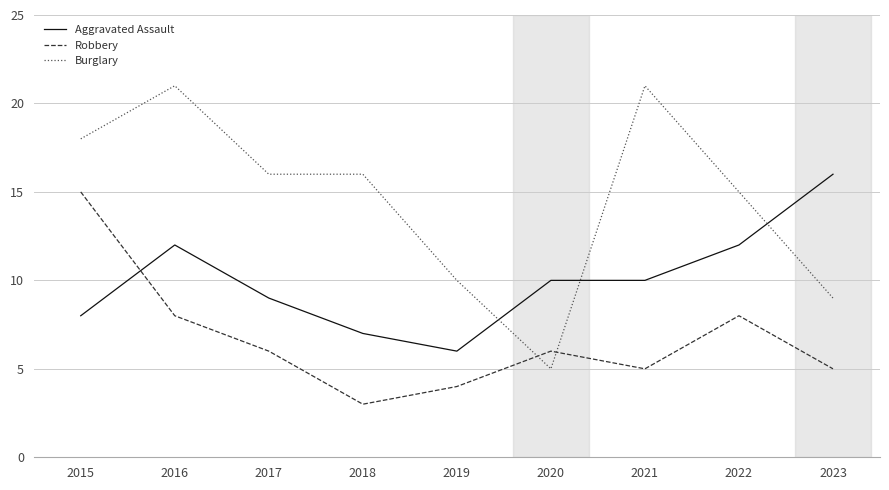

What is the difference between the Burglary values at 2015 and 2018?

2